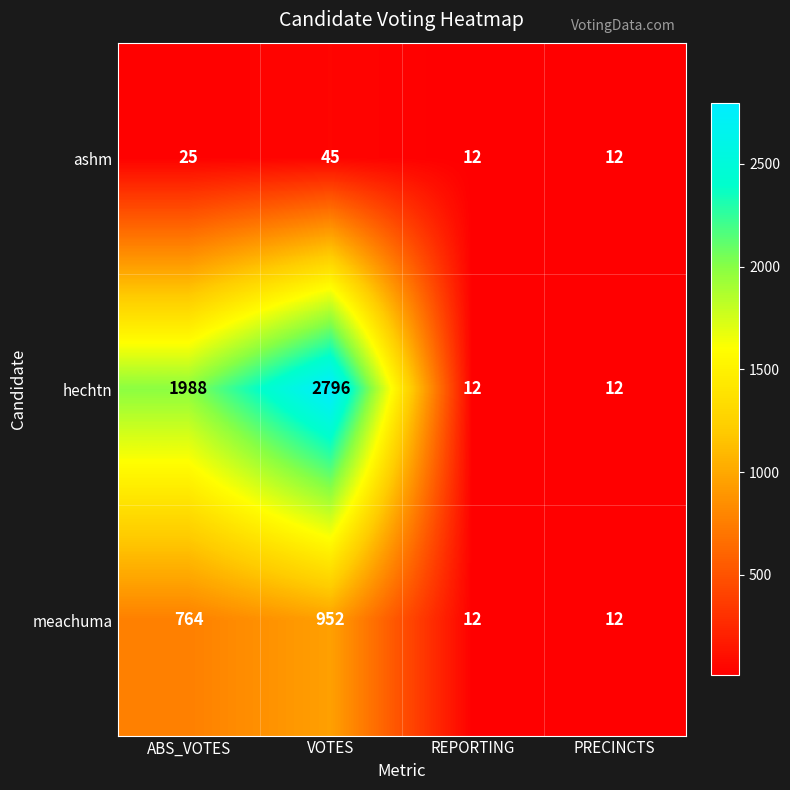

The value of ashm at VOTES is 78. True or false?

False